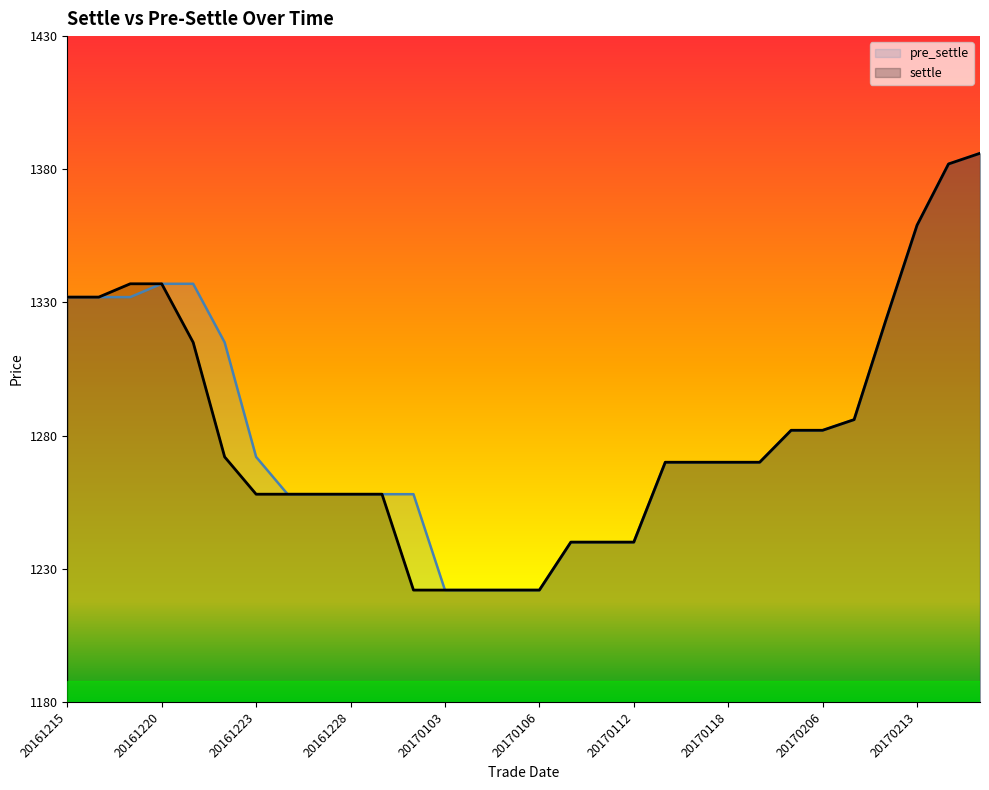

Which series has the widest spread of values?

pre_settle